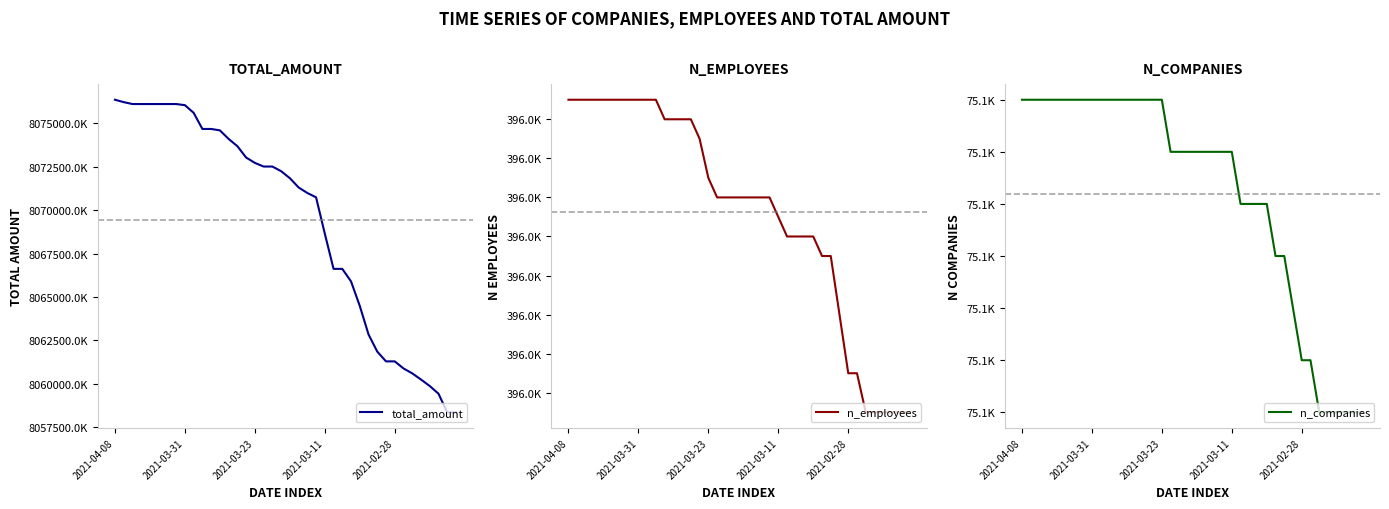

What value does the total_amount series have at 11, to the nearest 10?

8074678420